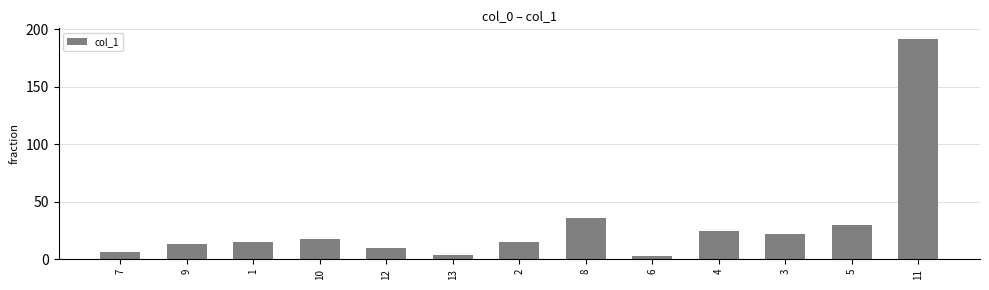

The value at 1 is 15.3. True or false?

True